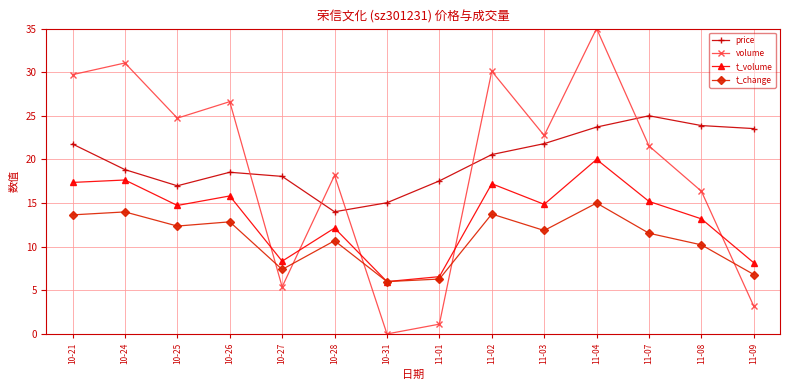

List the series in order of their peak value, lowest first.

t_change, t_volume, price, volume